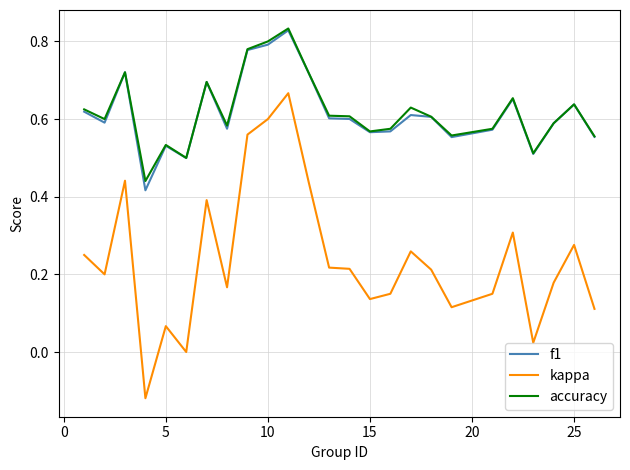

True or false: kappa and accuracy cross at least once.

False